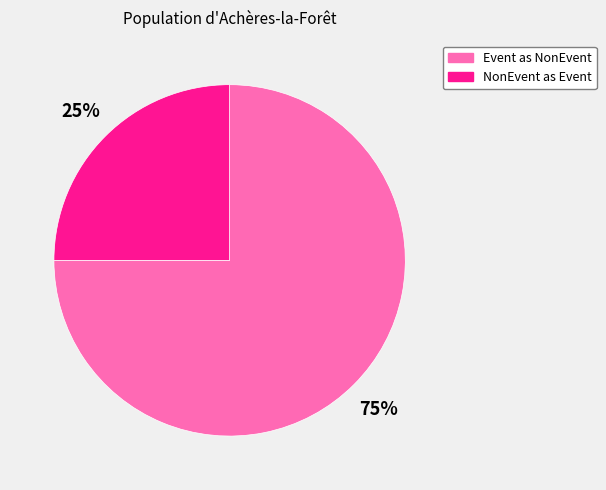

Is there any slice that represents more than half of the pie?

Yes